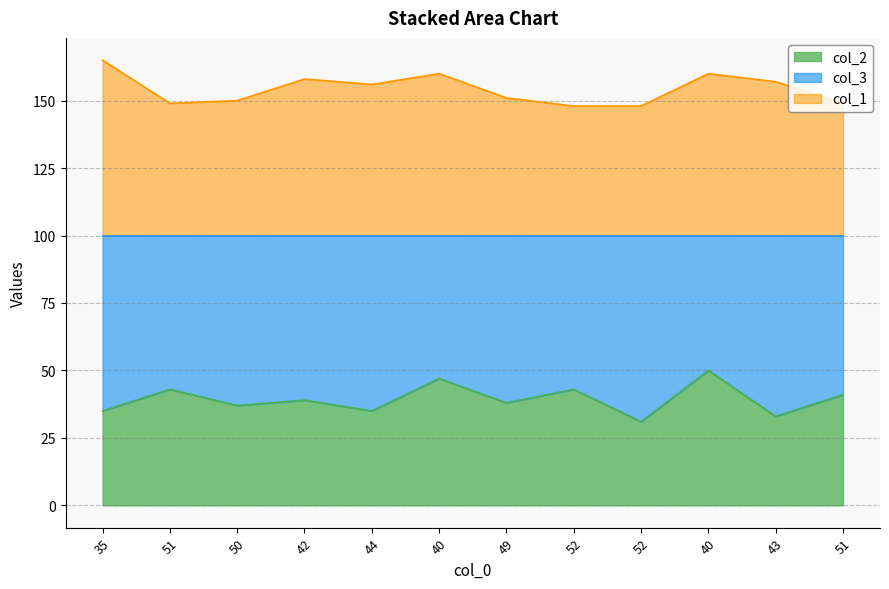

How many lines are shown in the chart?

2